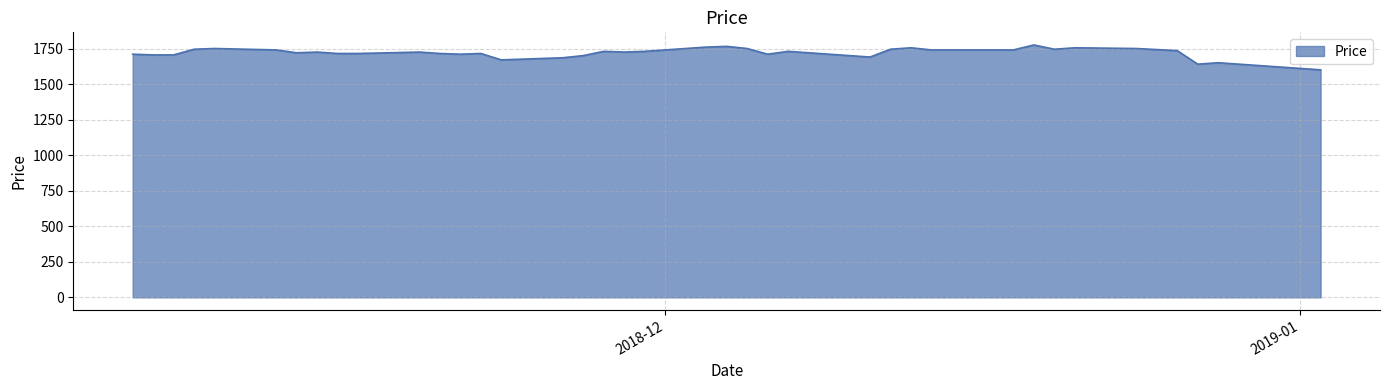

What is the smallest value displayed?

1600